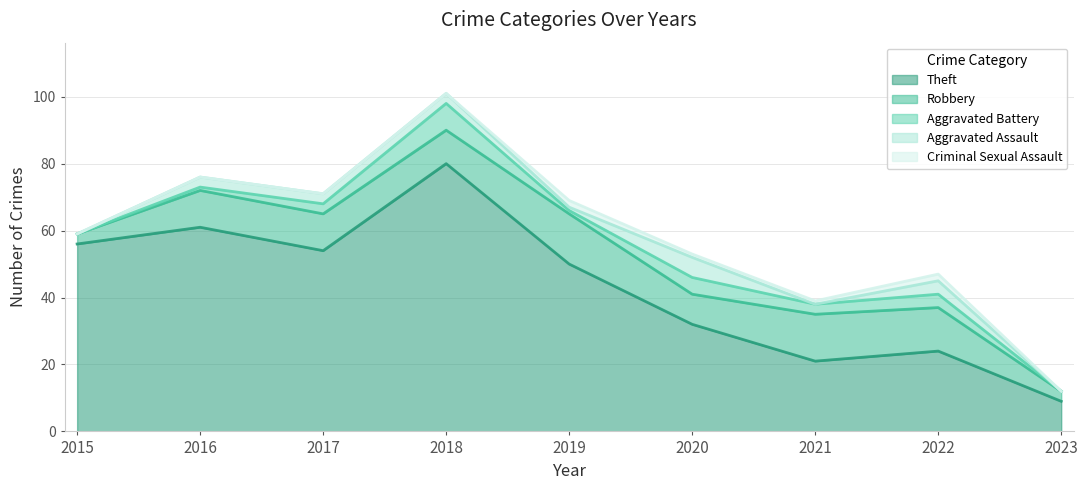

What is the sum of all Aggravated Assault values?

20